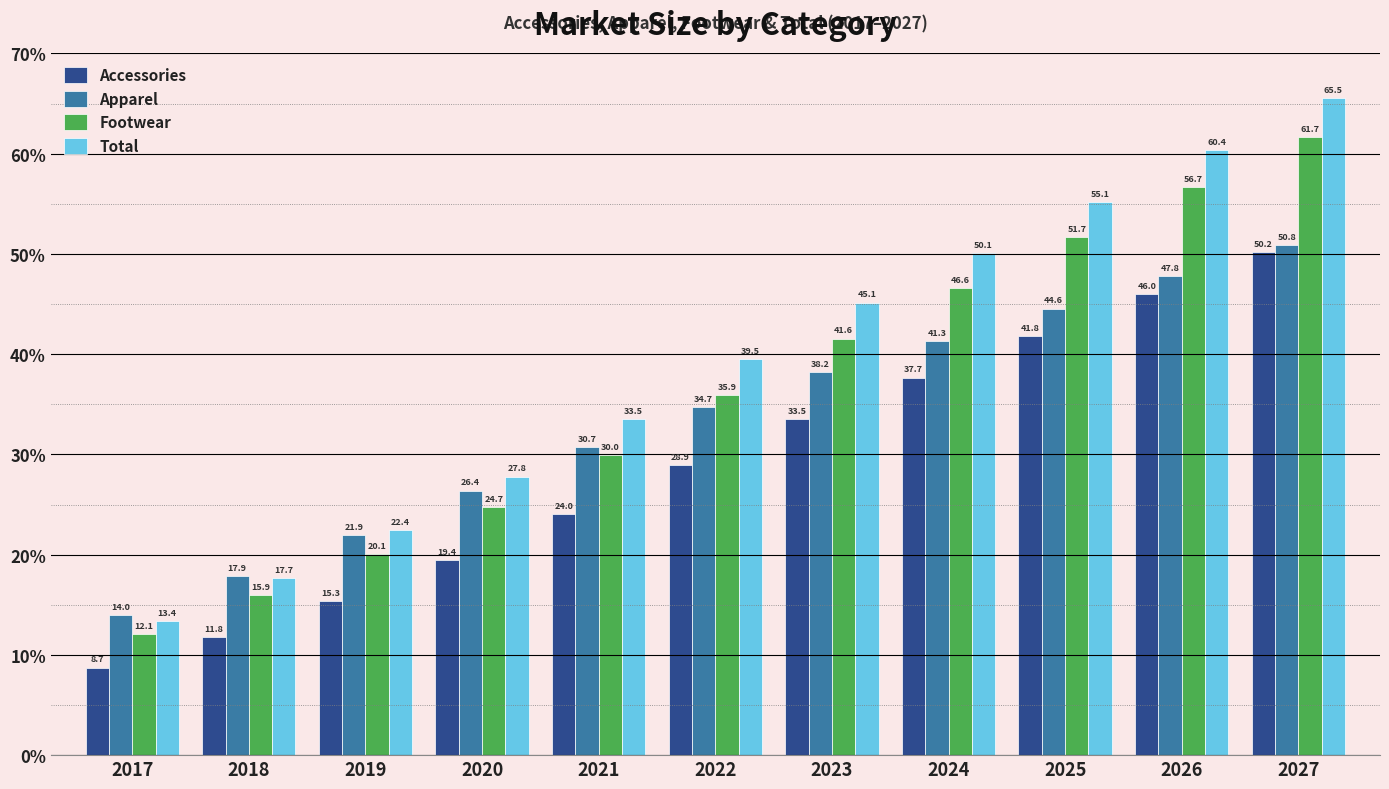

List the series in order of their overall mean, highest first.

Total, Footwear, Apparel, Accessories